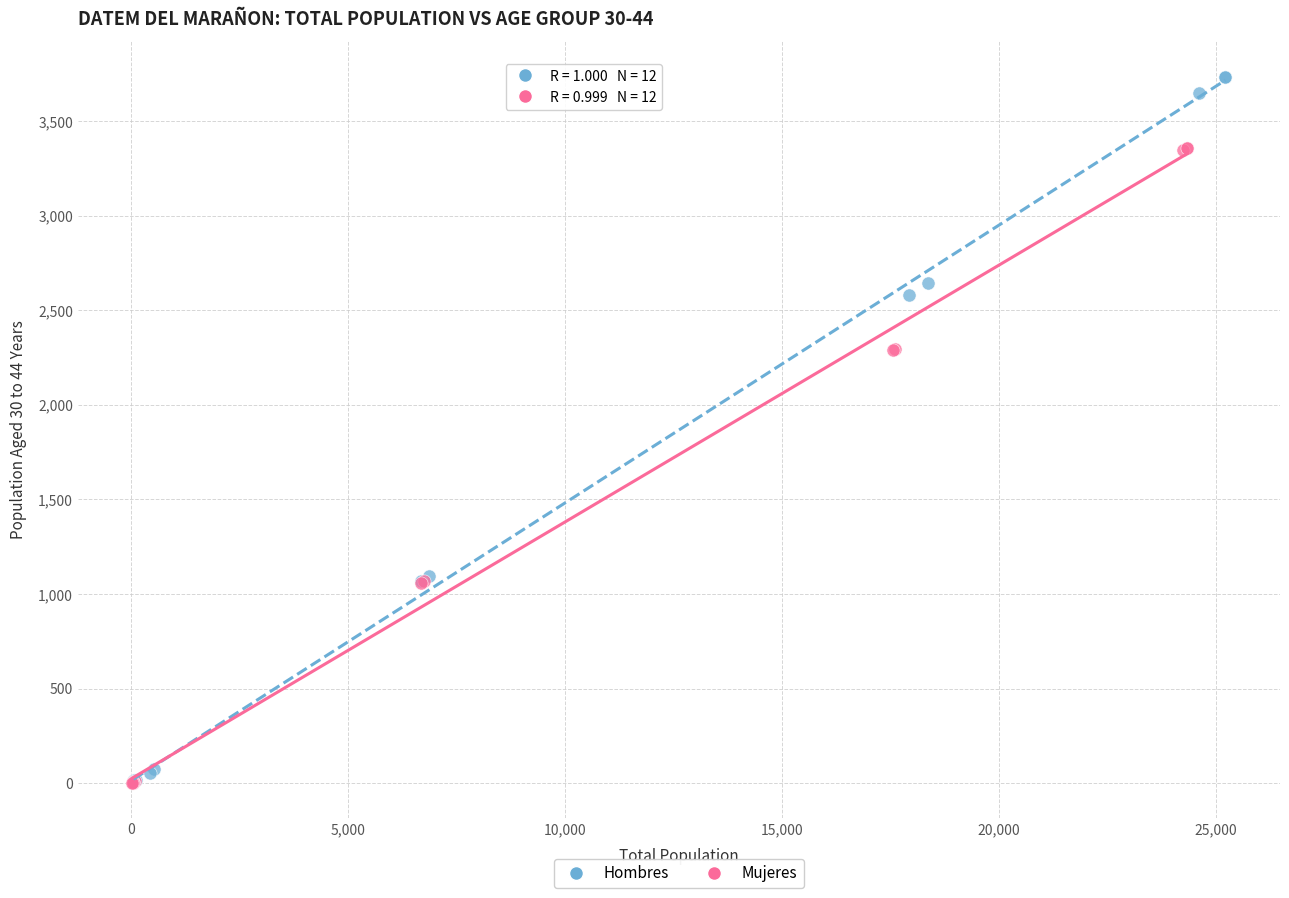

Which series contains the highest Y value?

Hombres